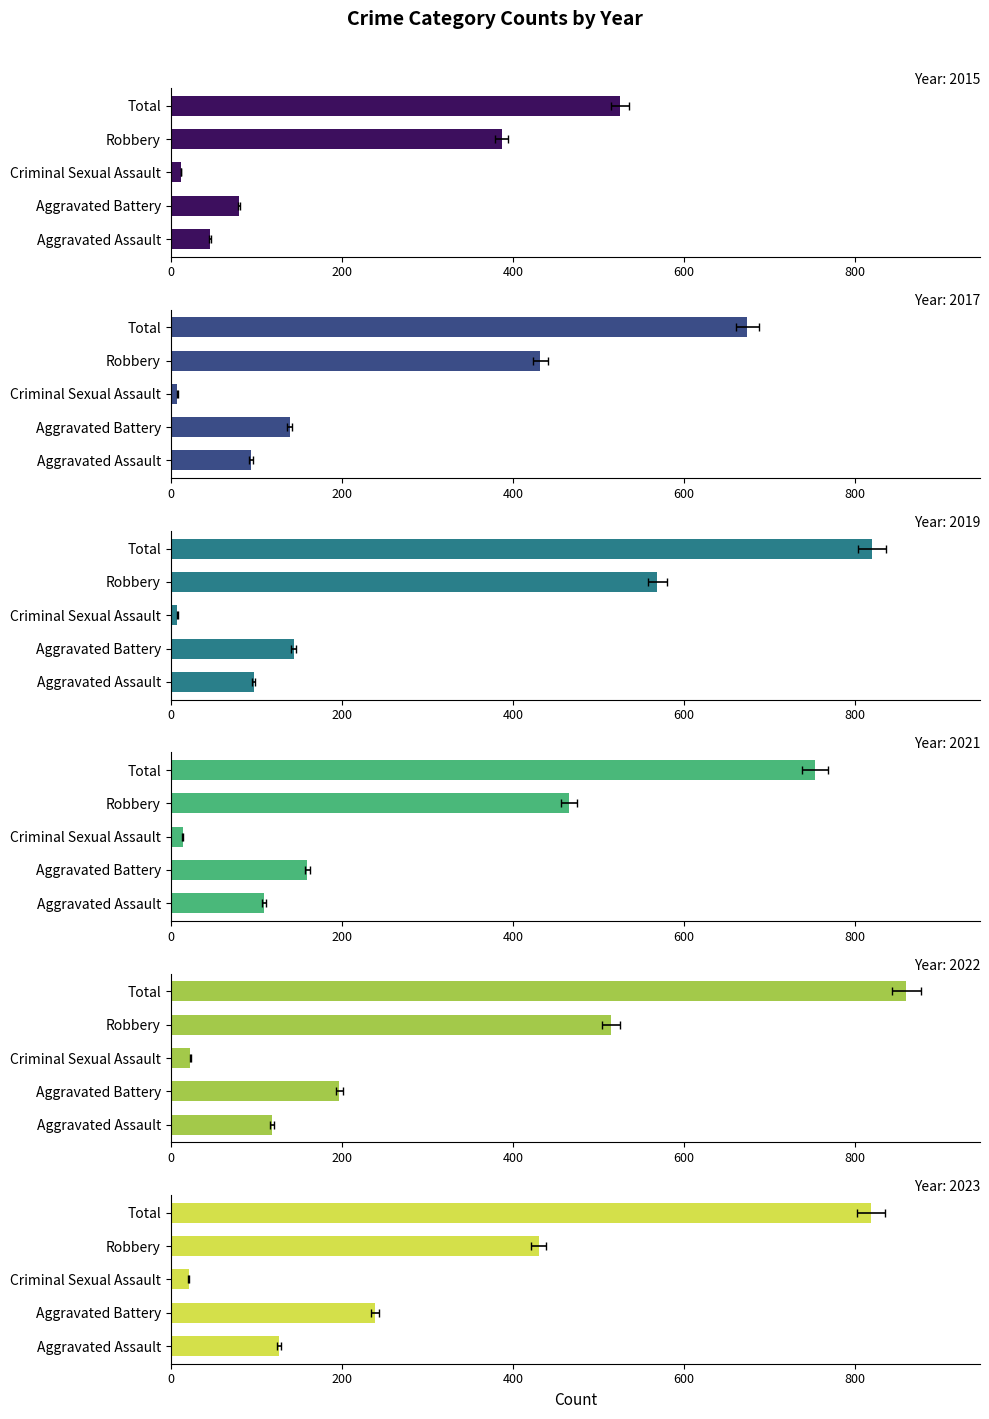

How many groups of bars are there?

5